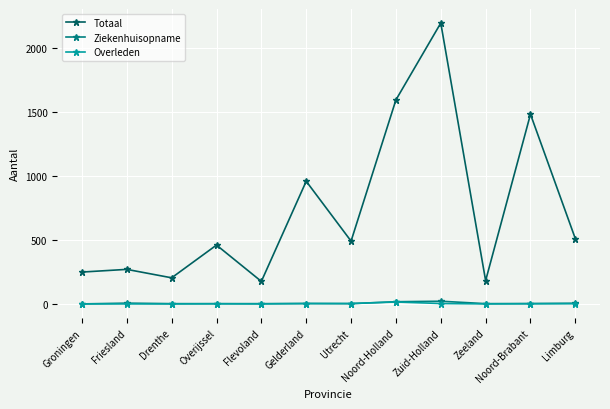

How many interior local valleys does the Totaal series have?

4